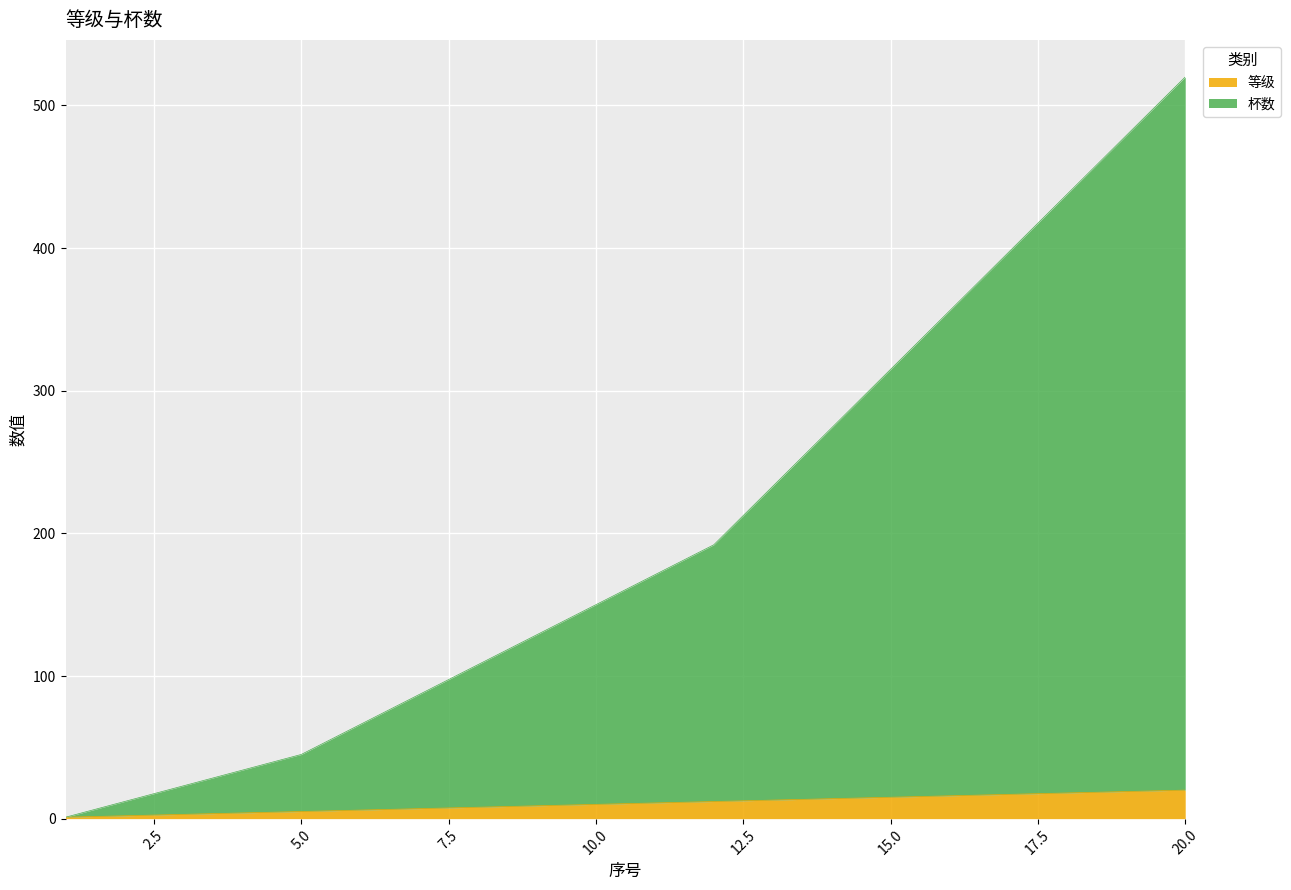

True or false: 杯数 has a value of 12 at 2.

True